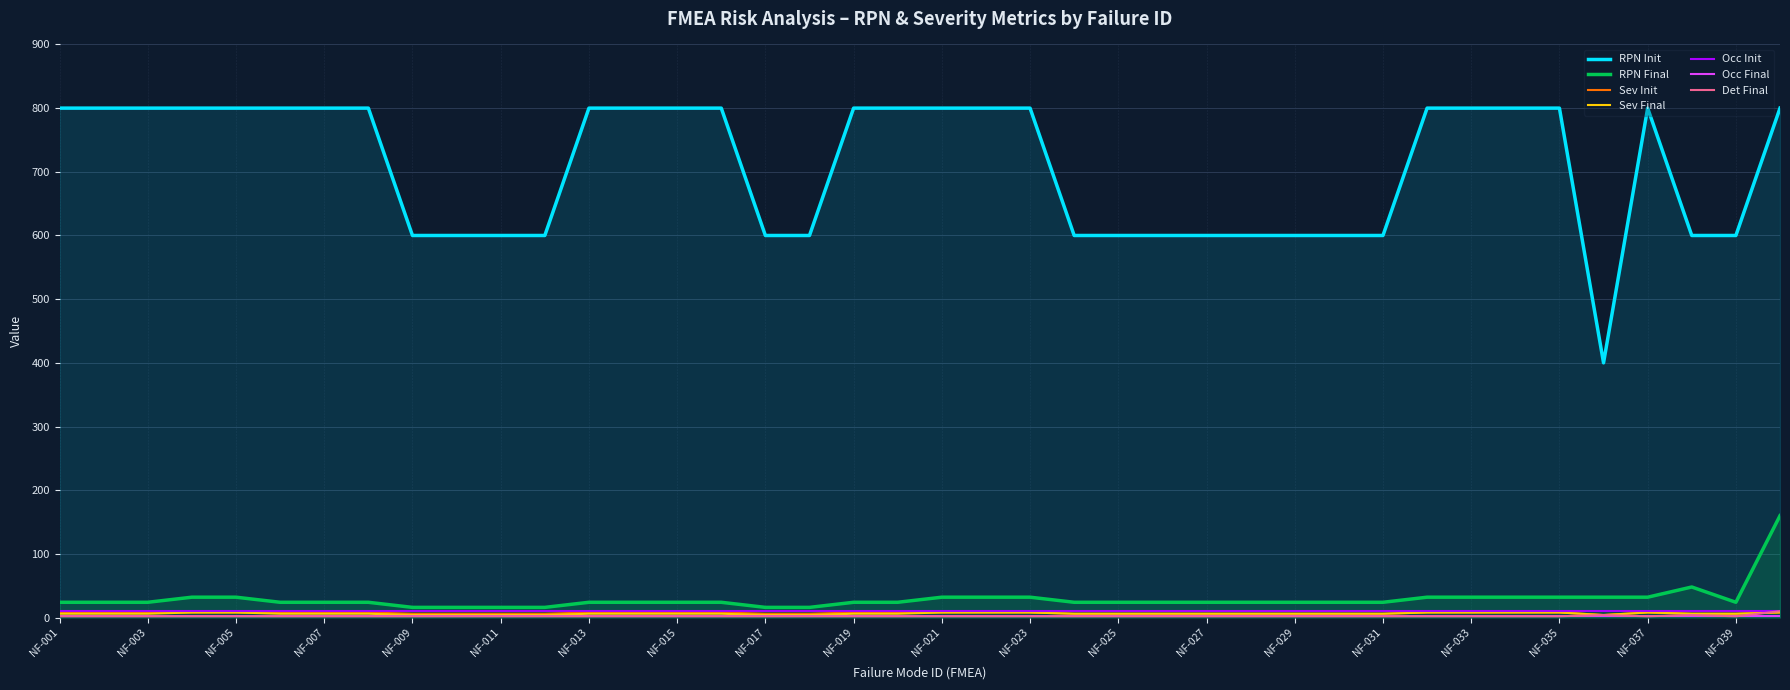

How many lines are shown in the chart?

7